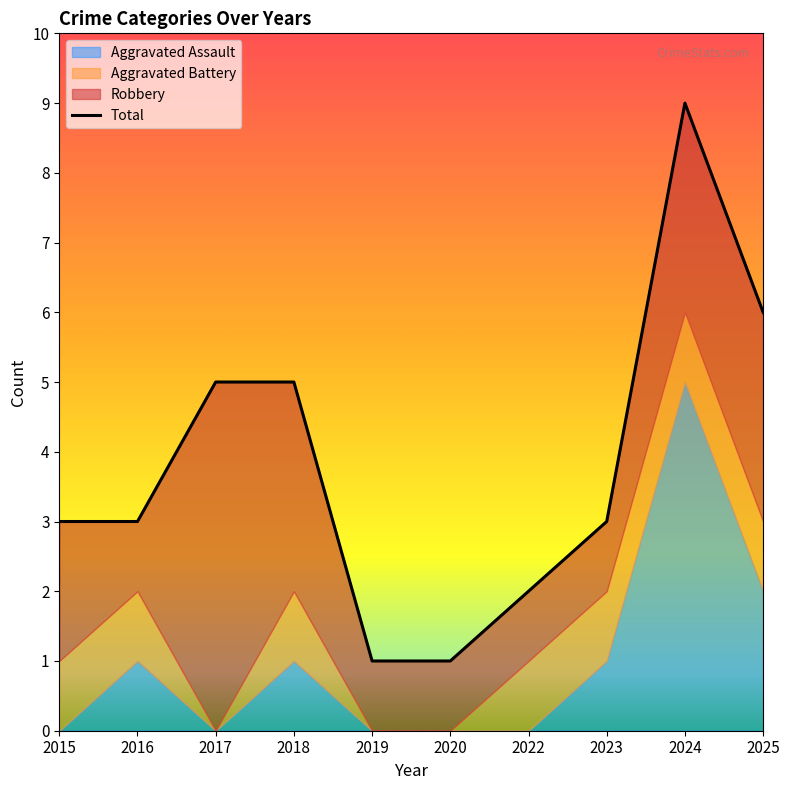

Where is Robbery nearest to the value 3?

2018